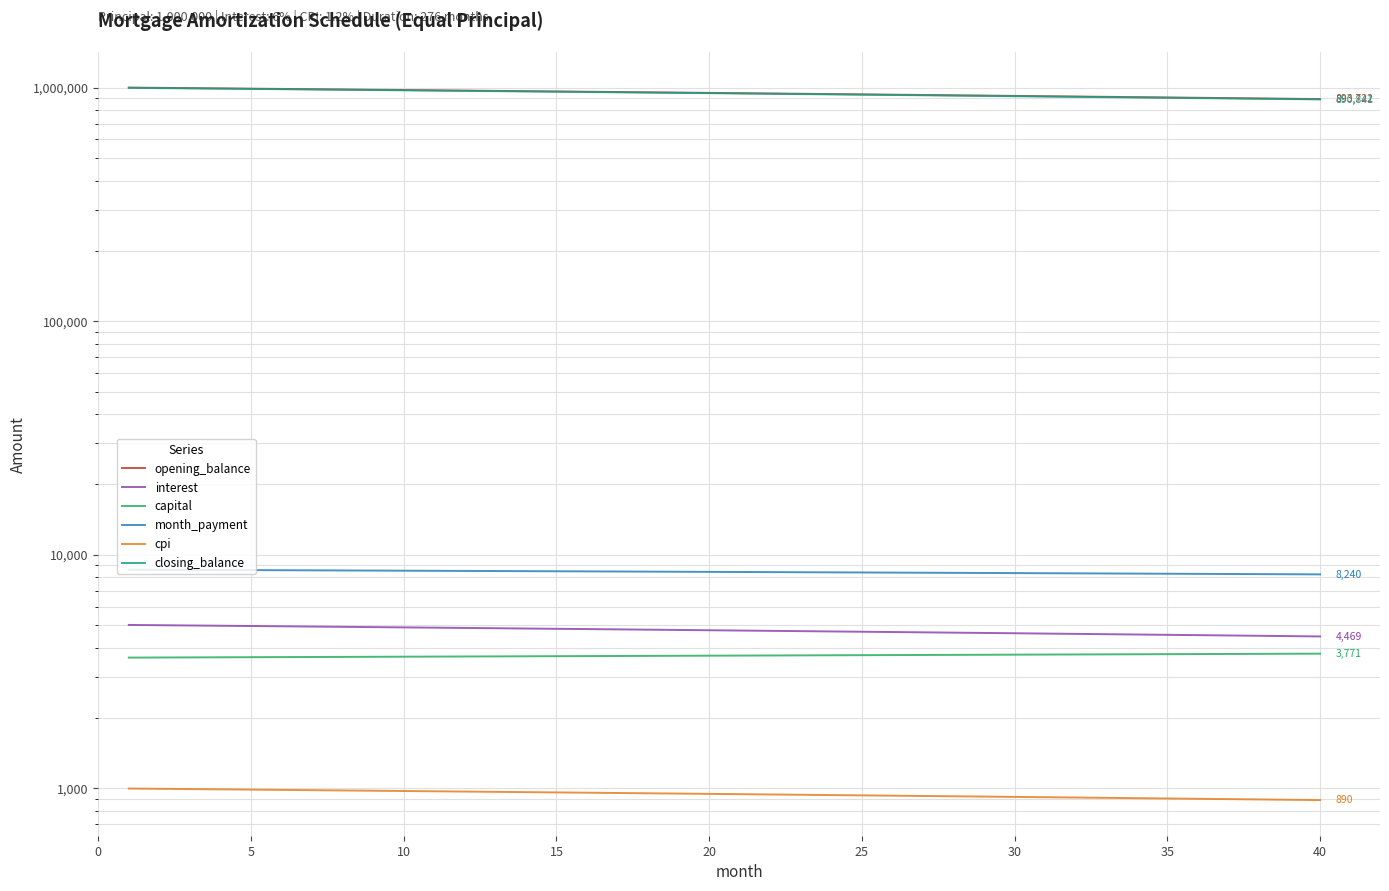

Is the value of interest at 45 greater than the value of closing_balance at 11?

No